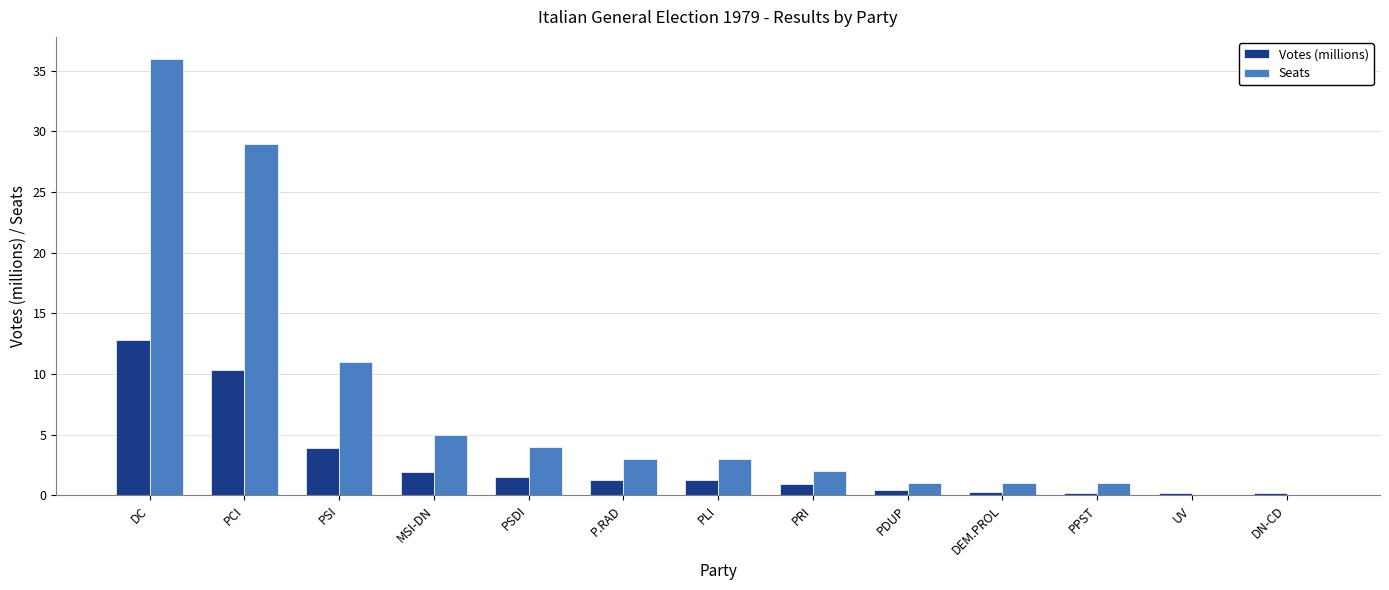

Count the number of categories in the chart.

13